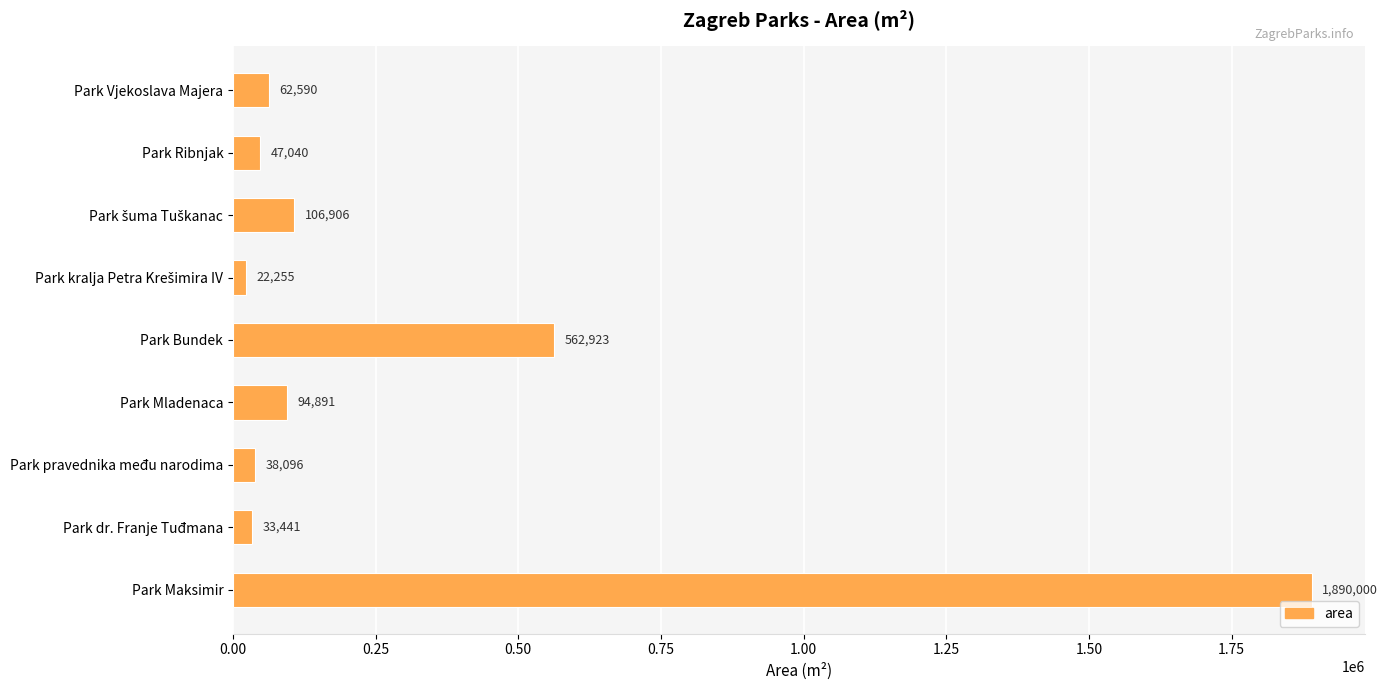

What is the difference between the maximum and minimum values?

1867745